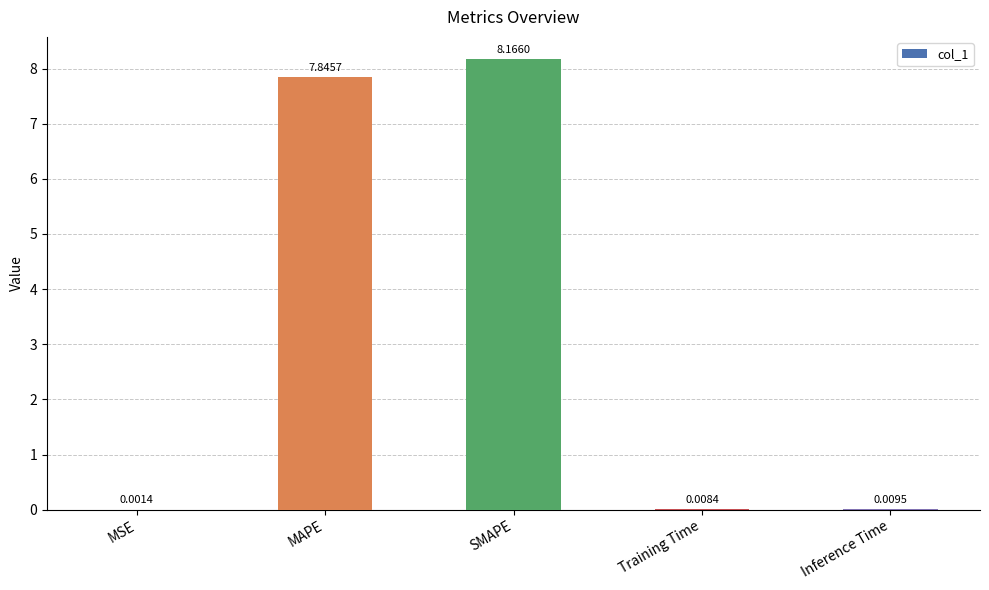

Which has a higher value, Training Time or MSE?

Training Time